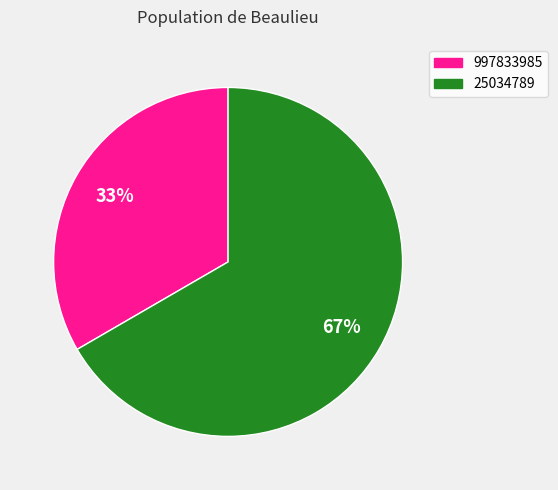

Is 997833985 the majority of the pie?

No